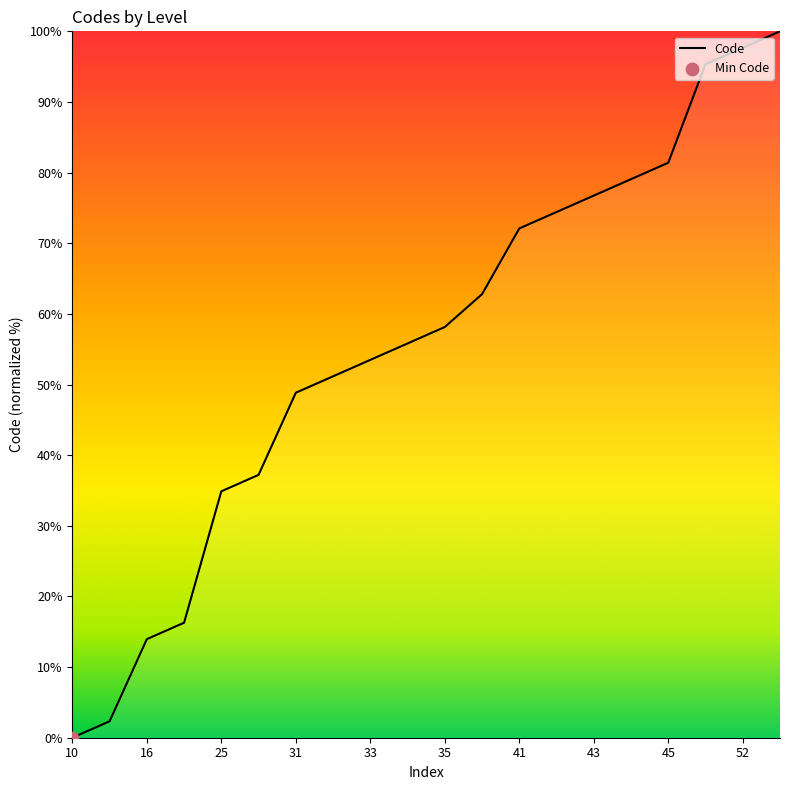

What is the maximum value shown in the chart?

100.0